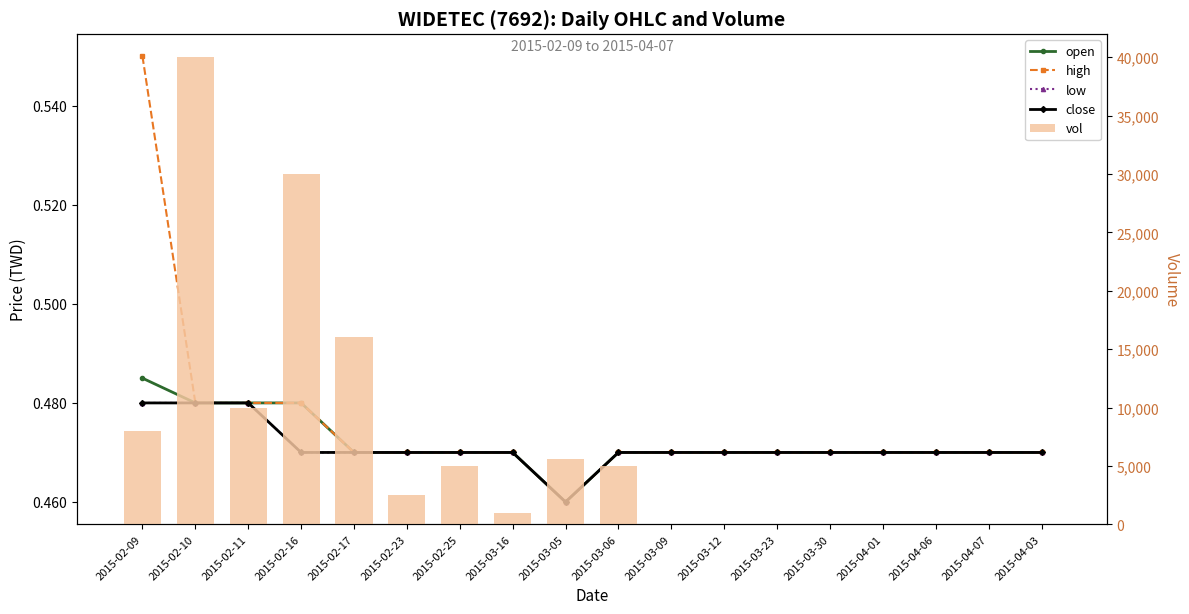

The close series shows 0.5 at 2015-02-16. True or false?

True